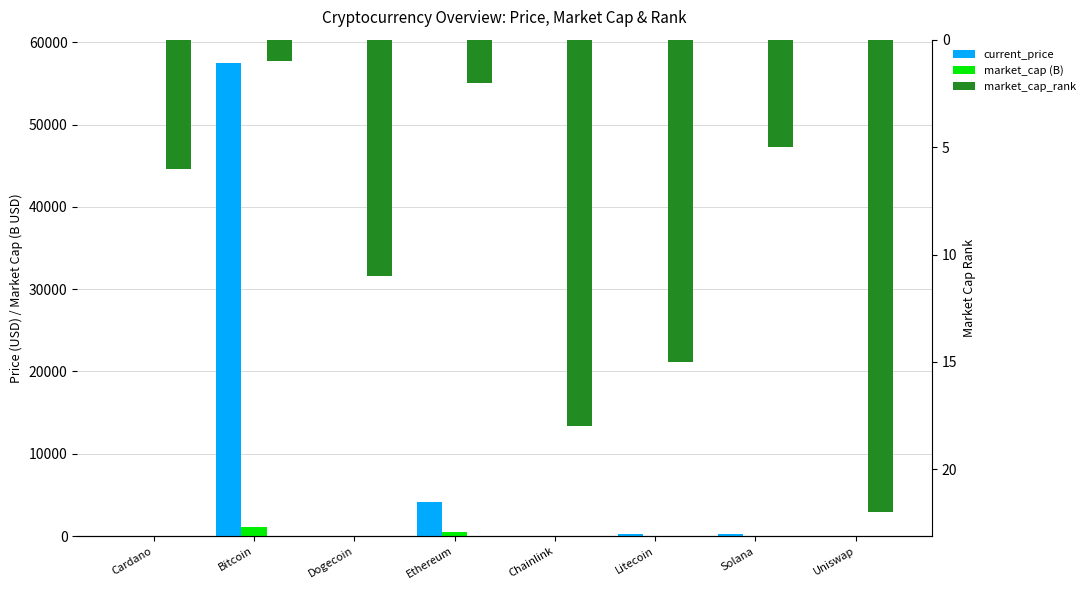

At how many categories does at least one series exceed 47204?

1